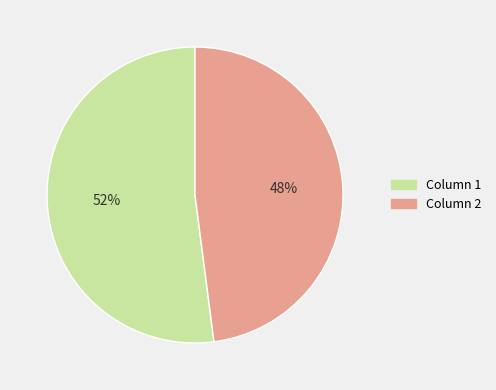

To the nearest percent, what is the difference between the Column 2 and Column 1 slice percentages?

4%